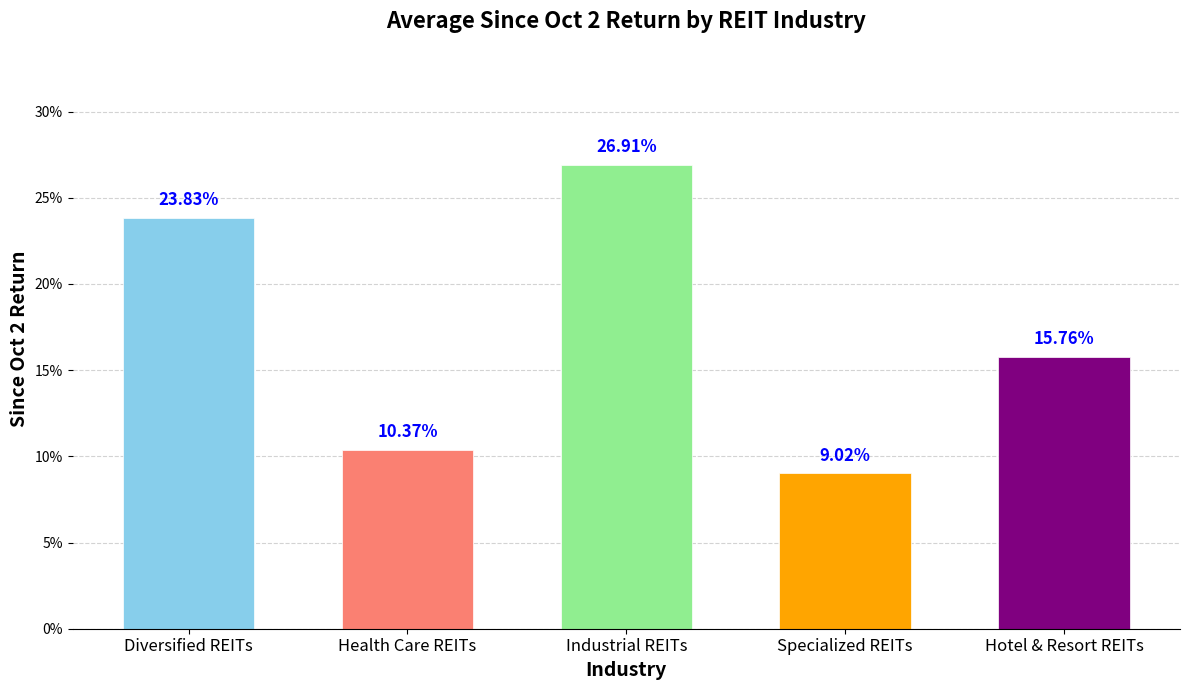

Rank the categories by value from lowest to highest.

Specialized REITs, Health Care REITs, Hotel & Resort REITs, Diversified REITs, Industrial REITs